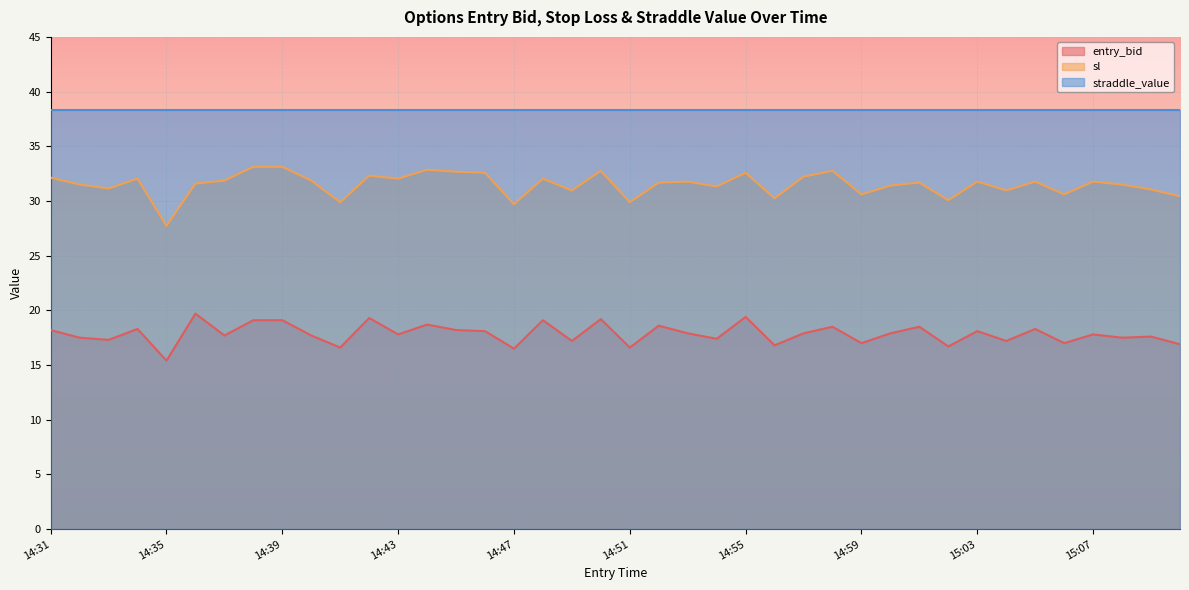

What is the highest value of the entry_bid series?

19.7